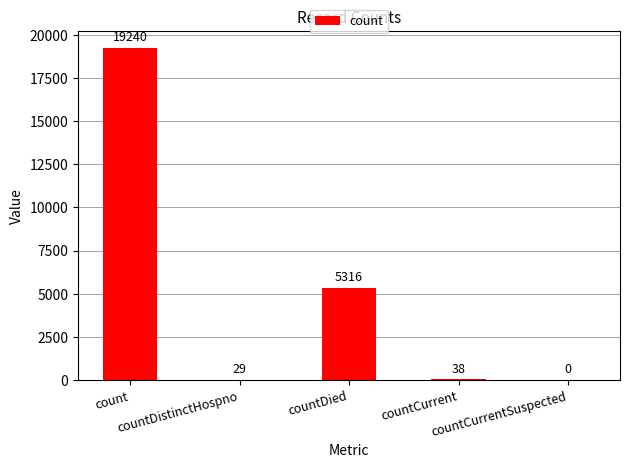

What is the sum of the values at countCurrent and count?

19278